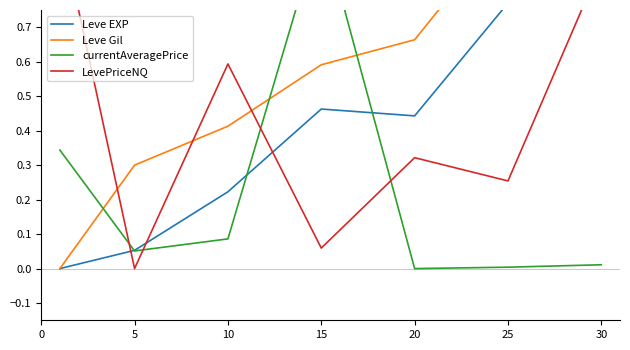

What are all the series names shown in the legend?

Leve EXP, Leve Gil, currentAveragePrice, LevePriceNQ